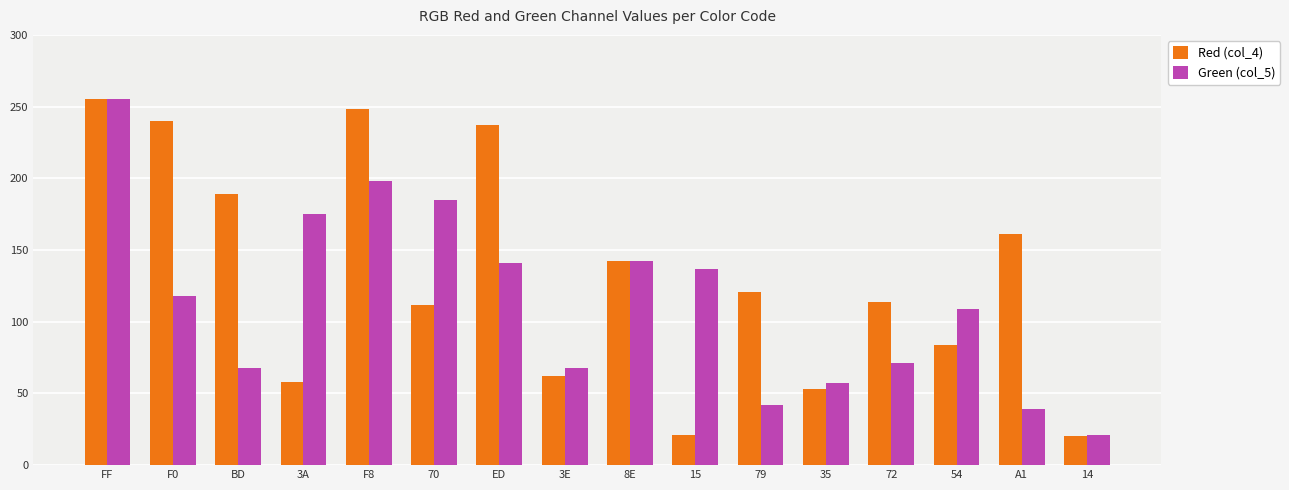

At which label does Red (col_4) first exceed 121?

FF